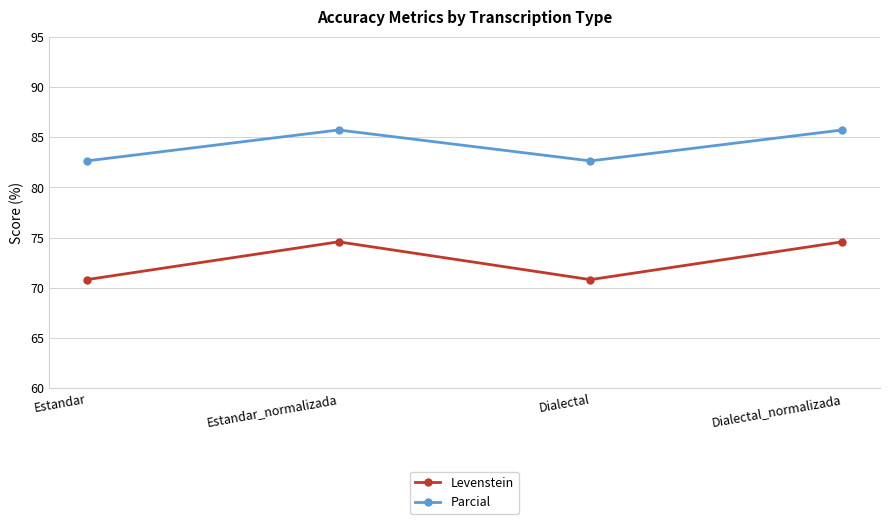

What is the label of the 4th point from the right?

Estandar